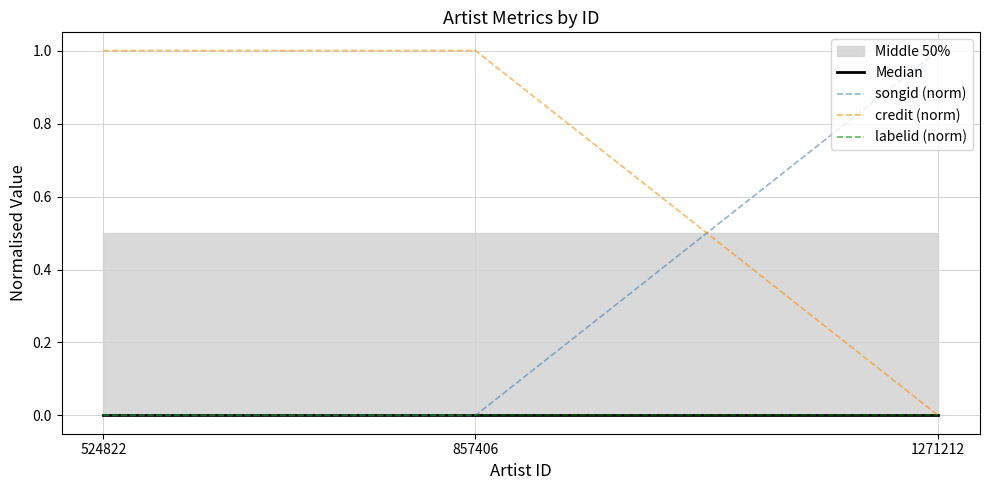

Count the credit (norm) values in the range 0 to 1.

3